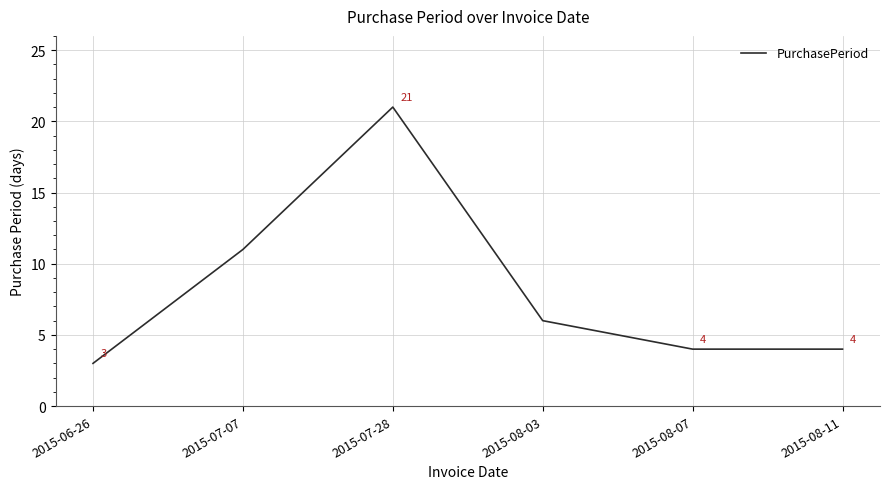

What is the ratio of the value at 2015-08-07 to the value at 2015-08-03?

0.7